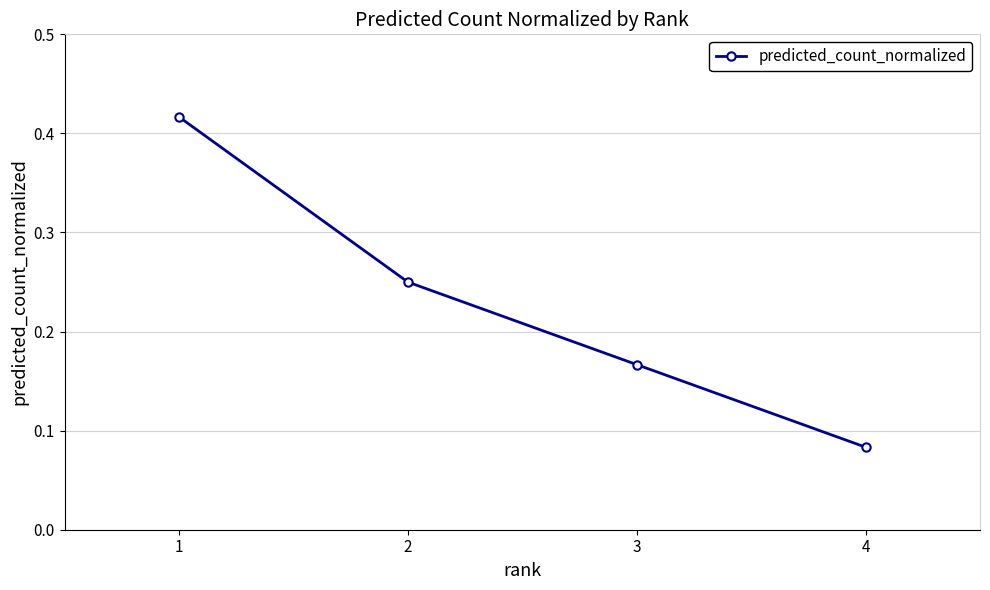

The value at 2 is 0.1. True or false?

False